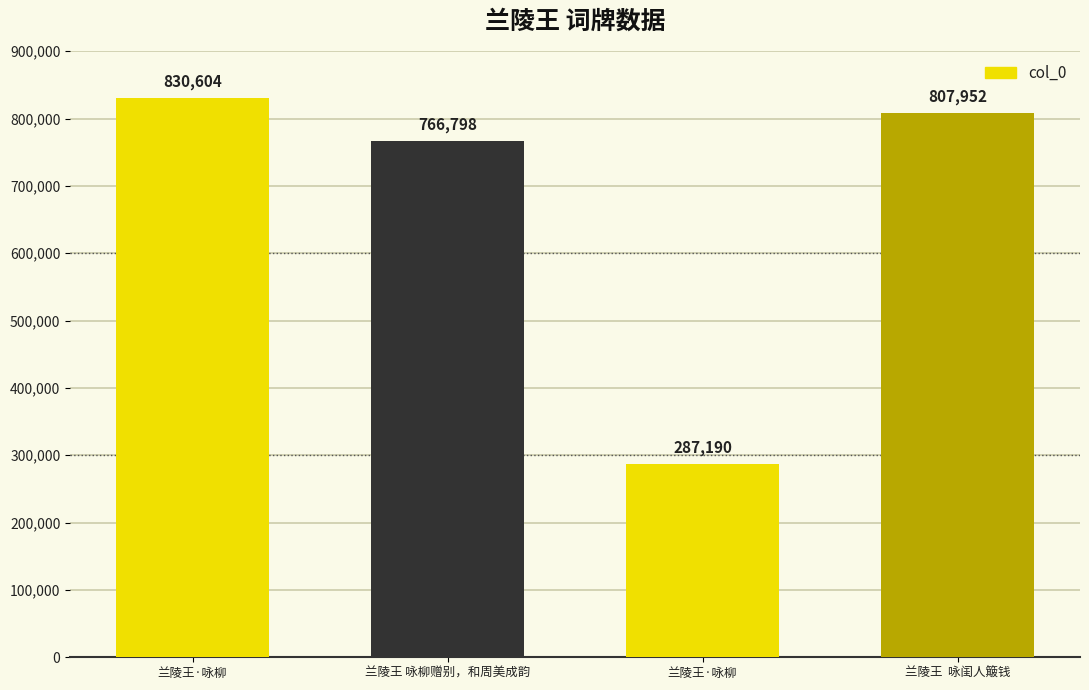

How many bars are there in total?

4